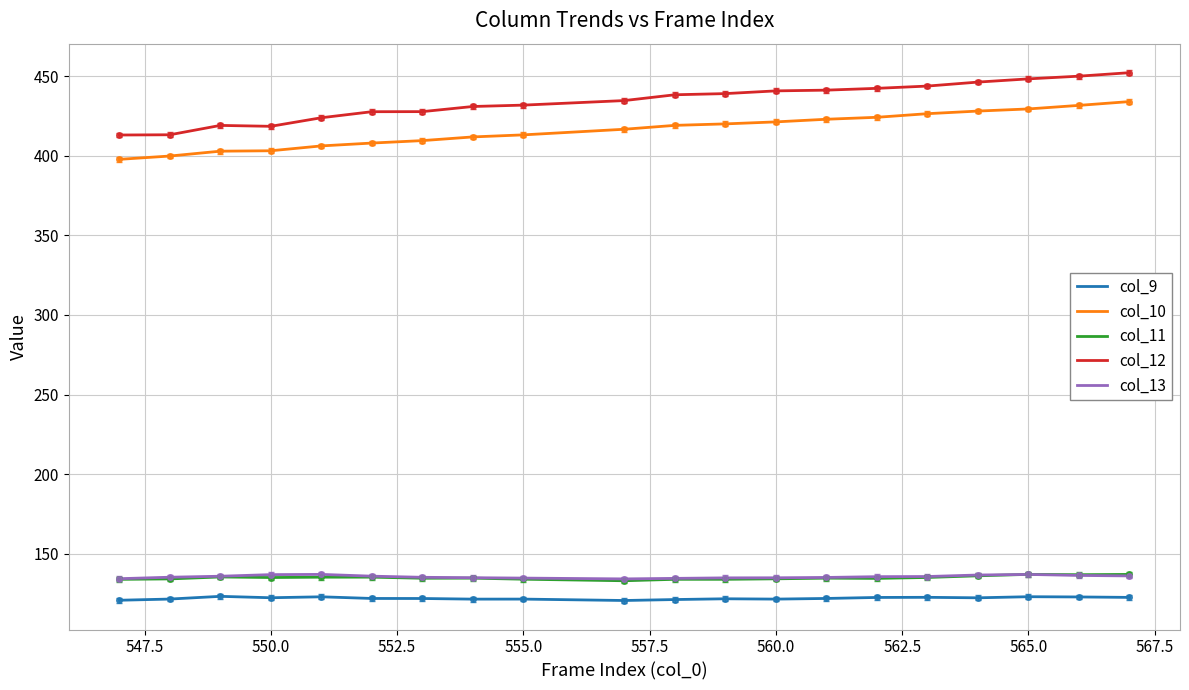

What is the maximum value for col_12?

452.1